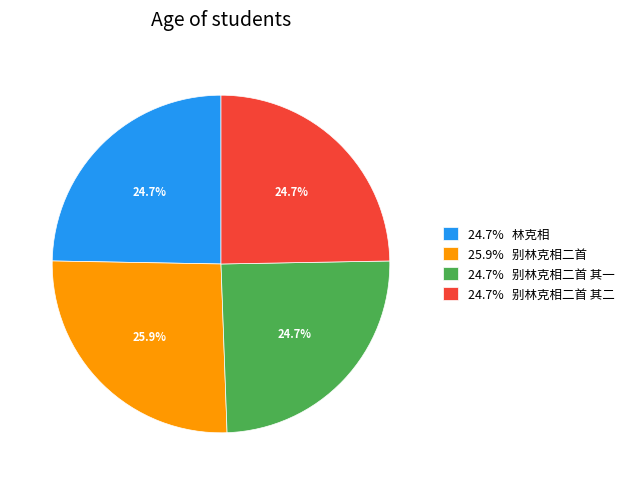

To the nearest percent, what is the average slice percentage?

25%